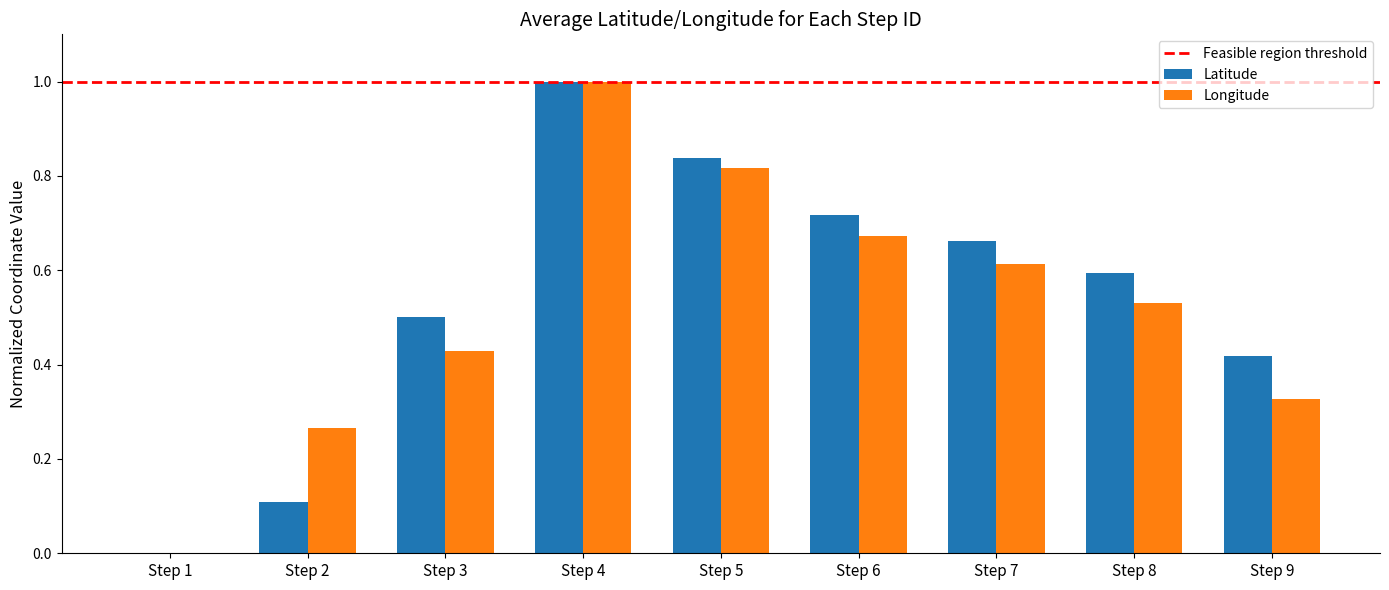

How many data points in Latitude are above 0?

8